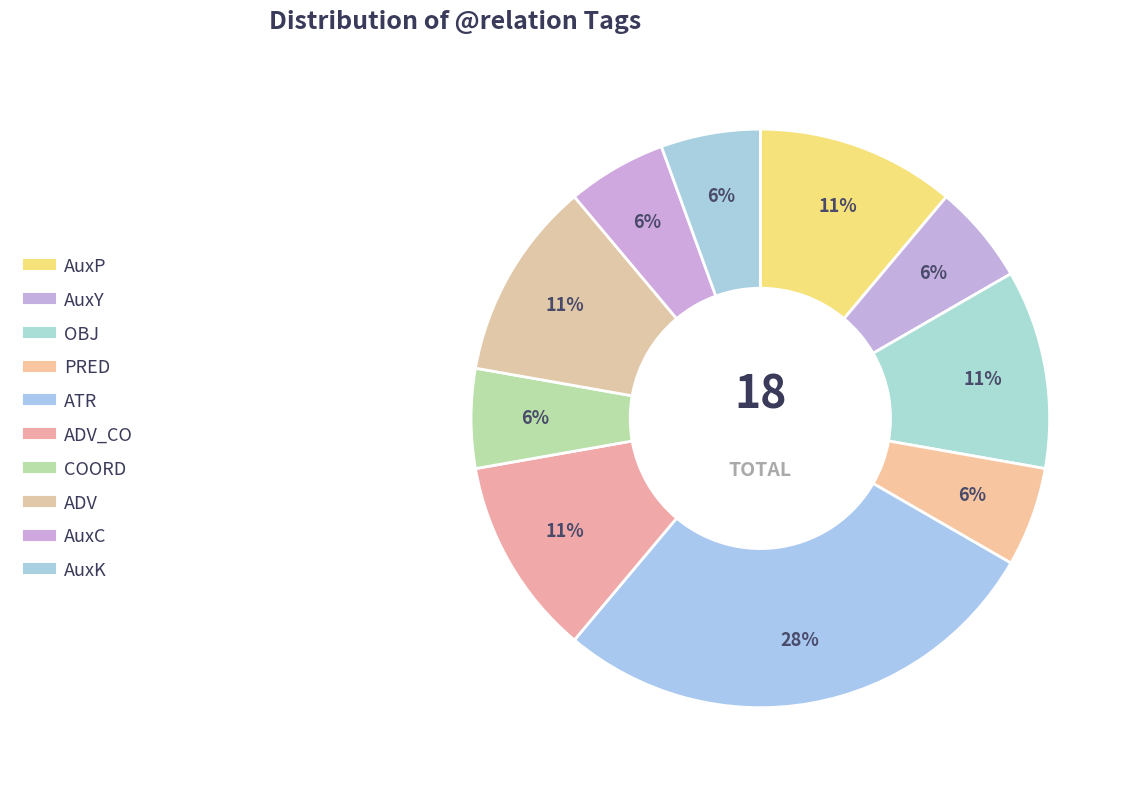

How many segments does this pie chart have?

10